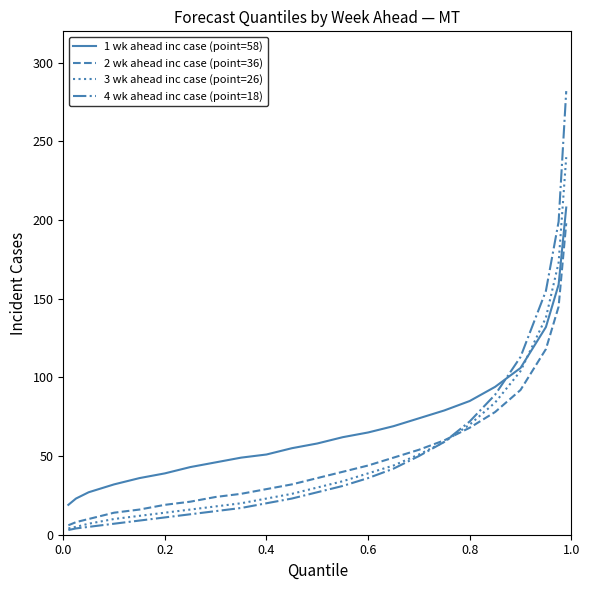

Which series has the largest total across all categories?

1 wk ahead inc case (point=58)